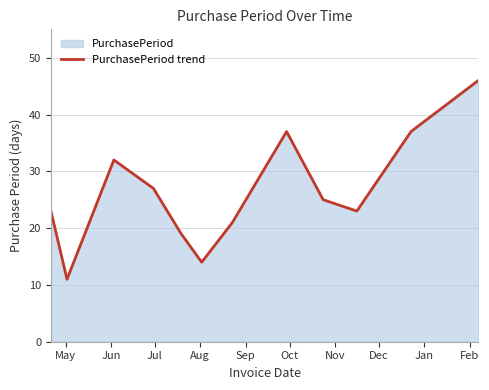

What is the greatest value displayed?

46